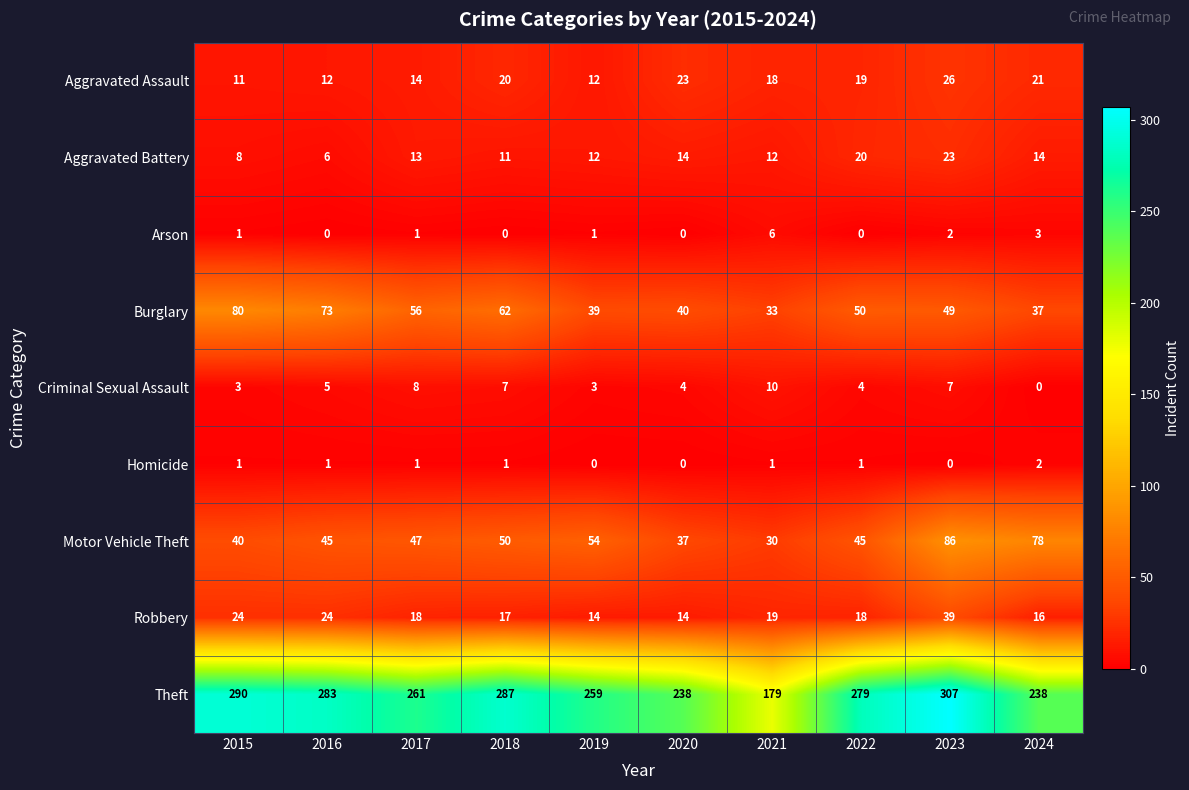

What is the sum of the Arson values at 2015 and 2023?

3